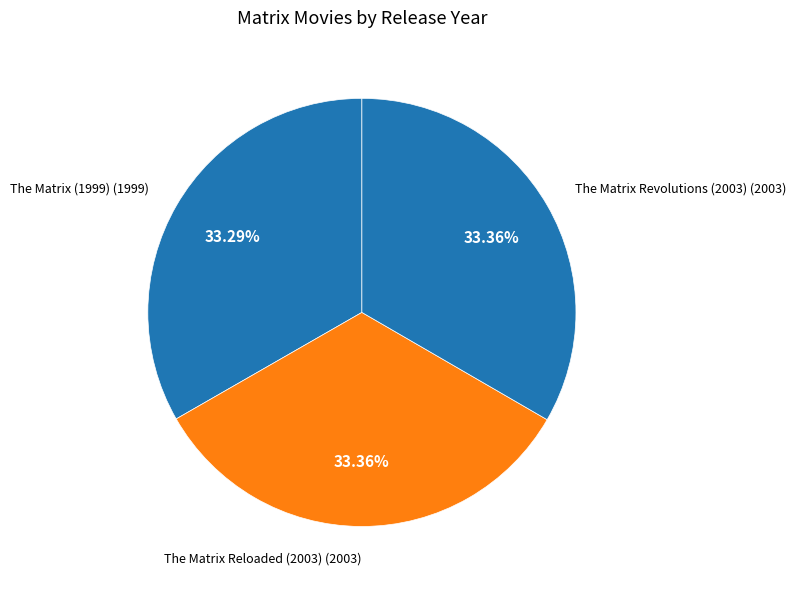

How many slices are in this pie chart?

3